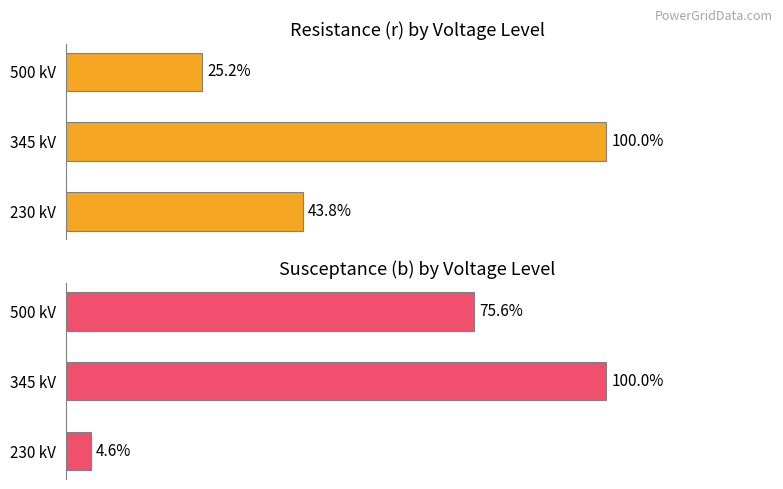

What is the difference between the maximum and second lowest values in the Average b (susceptance) series?

24.4